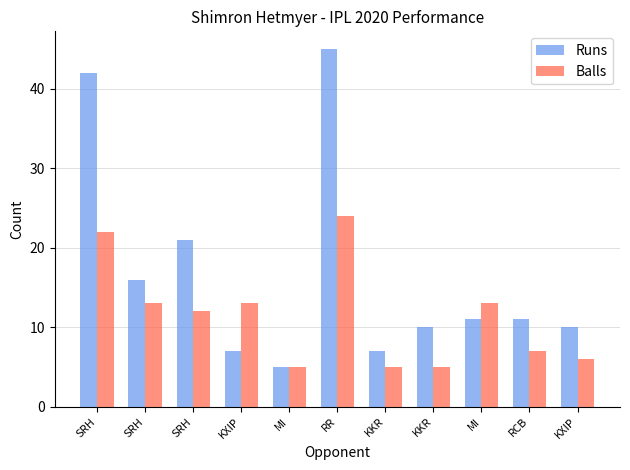

How many distinct data groups are displayed?

2